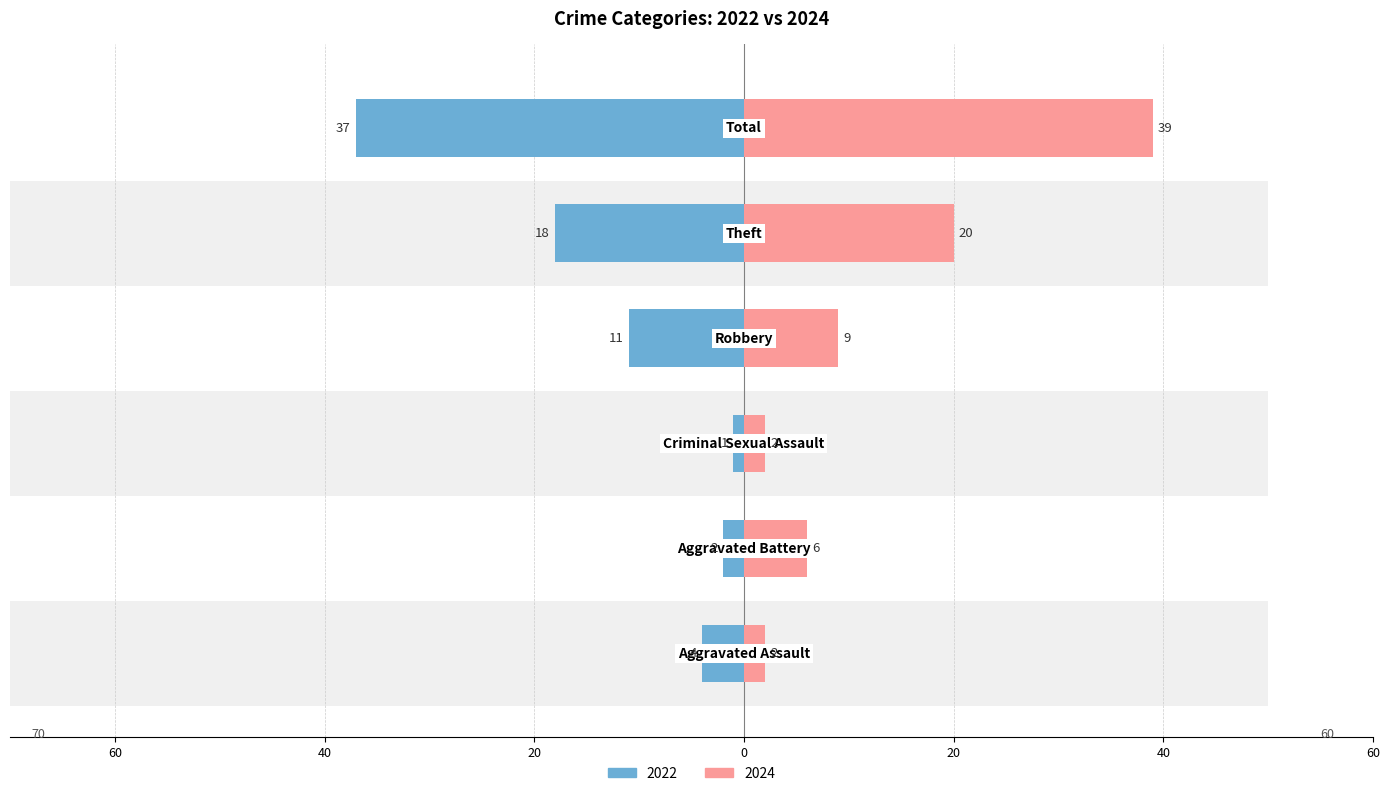

Reading left to right, list all the values displayed in this chart.

2022: -4	-2	-1	-11	-18	-37
2024: 2	6	2	9	20	39